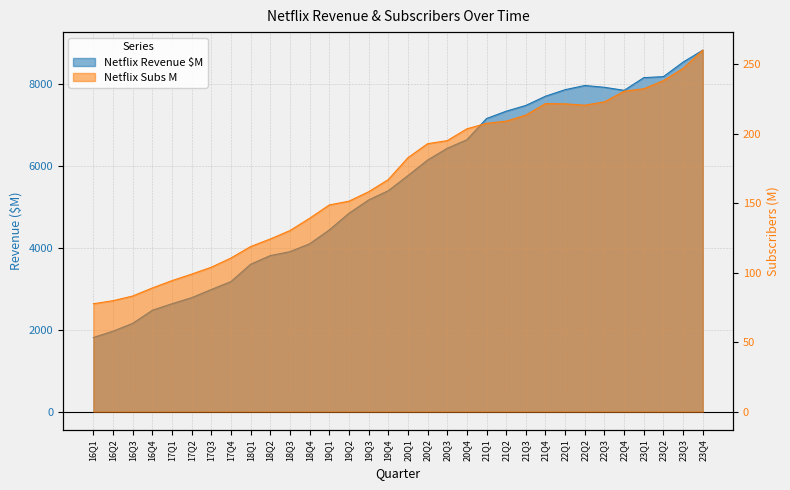

At which label does Netflix Revenue $M first exceed 5768?

20Q2